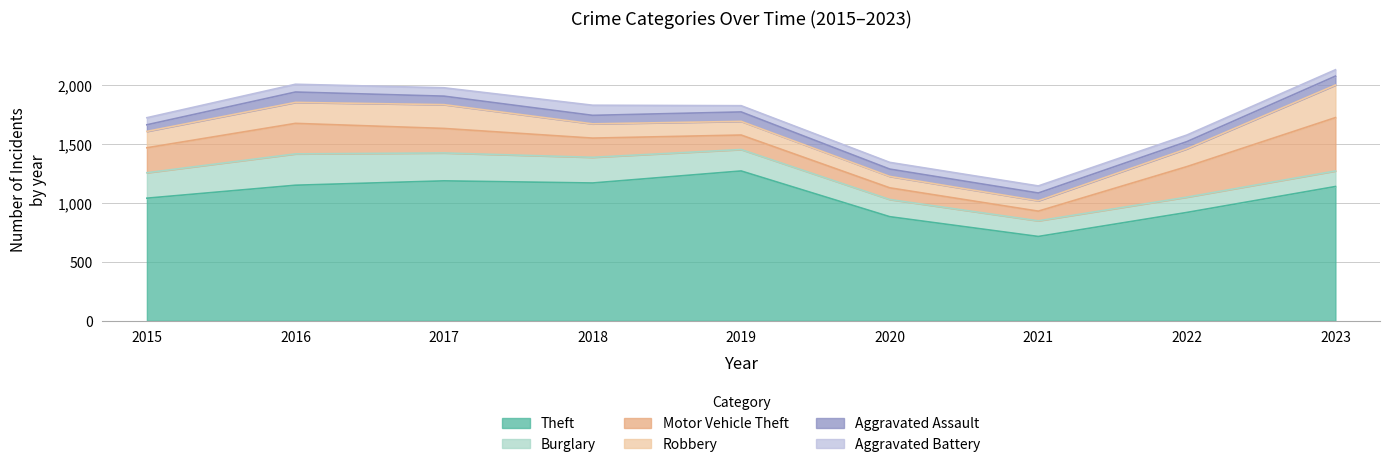

Count the number of categories in the chart.

9